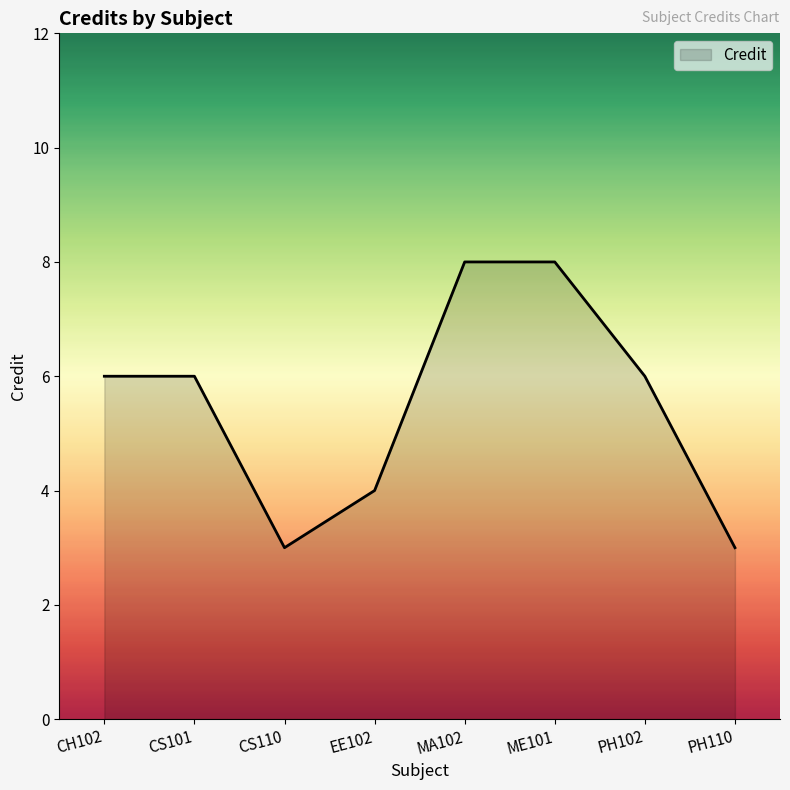

What is the greatest value displayed?

8